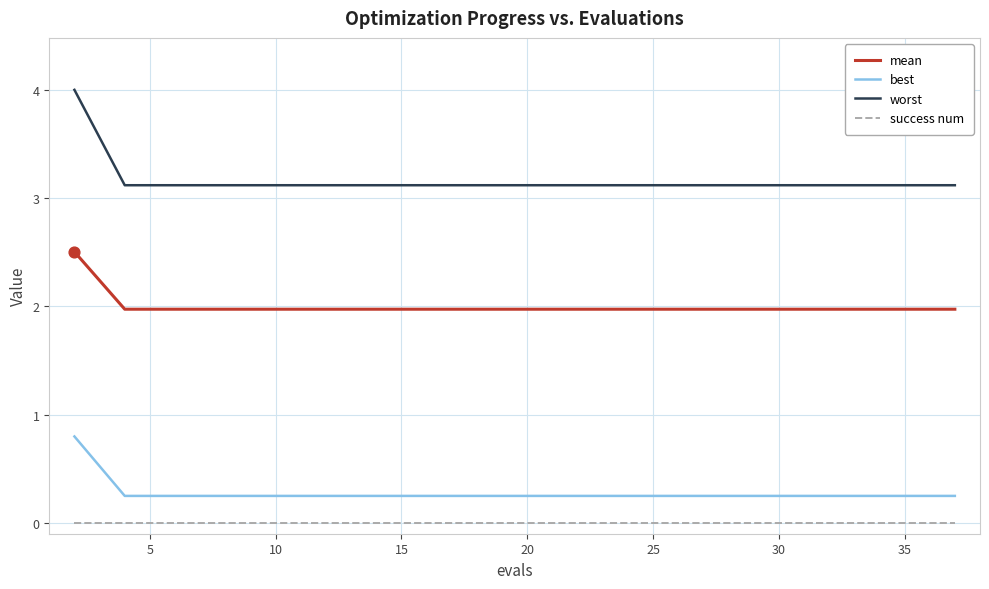

Which series has the largest total across all categories?

worst